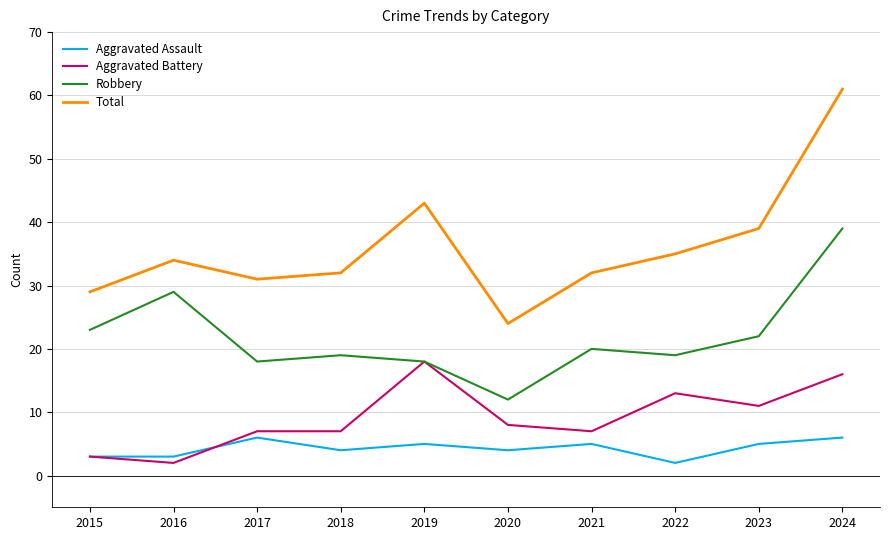

What is the spread (max minus min) of values at 2021?

27